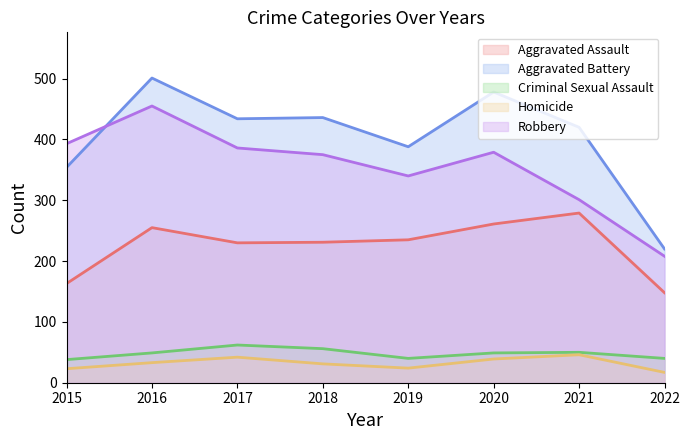

What is the value of the Criminal Sexual Assault point at the 6th from the left?

49